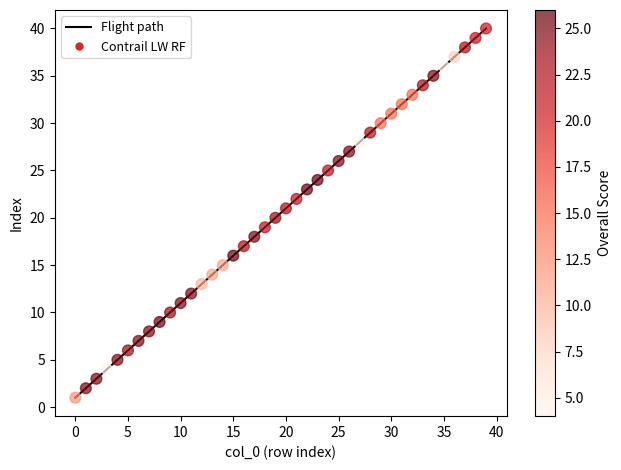

What is the difference between the maximum and minimum values?

39